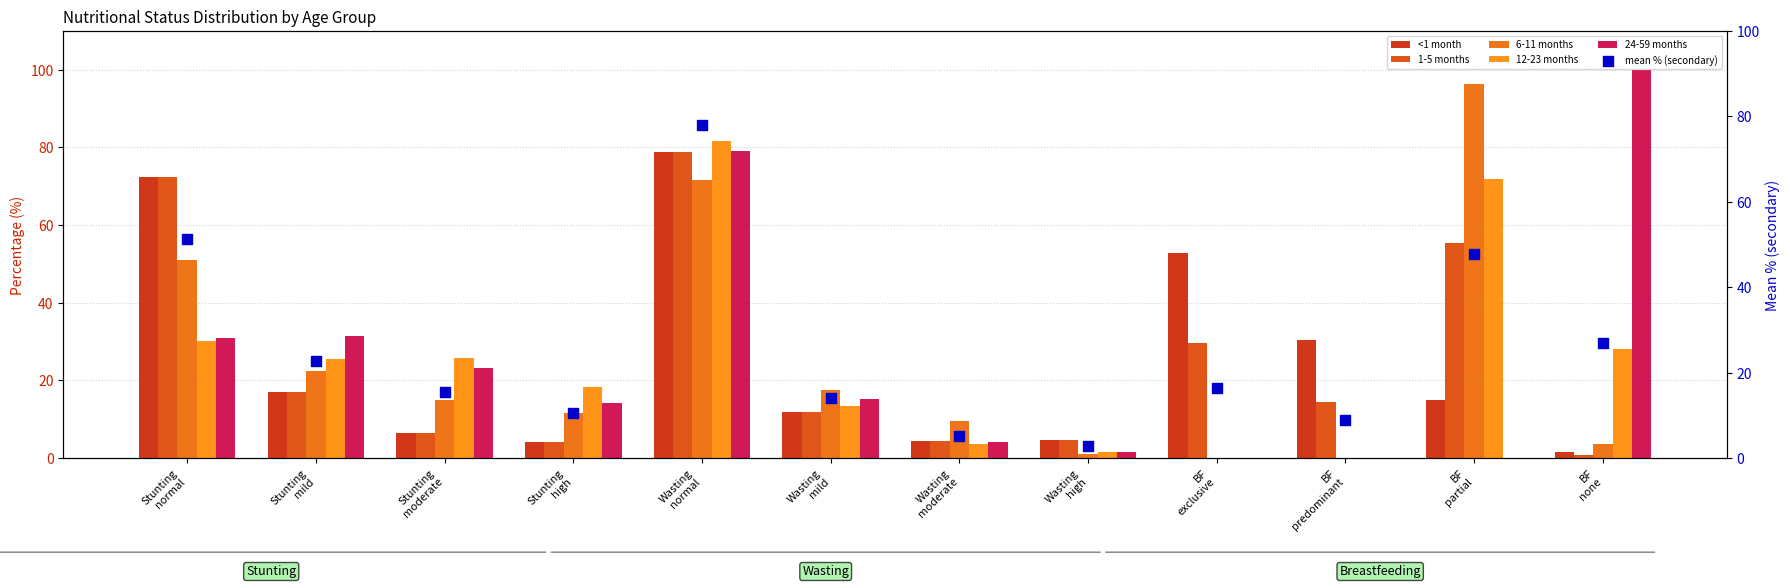

Which series reaches the maximum Y coordinate?

24-59 months